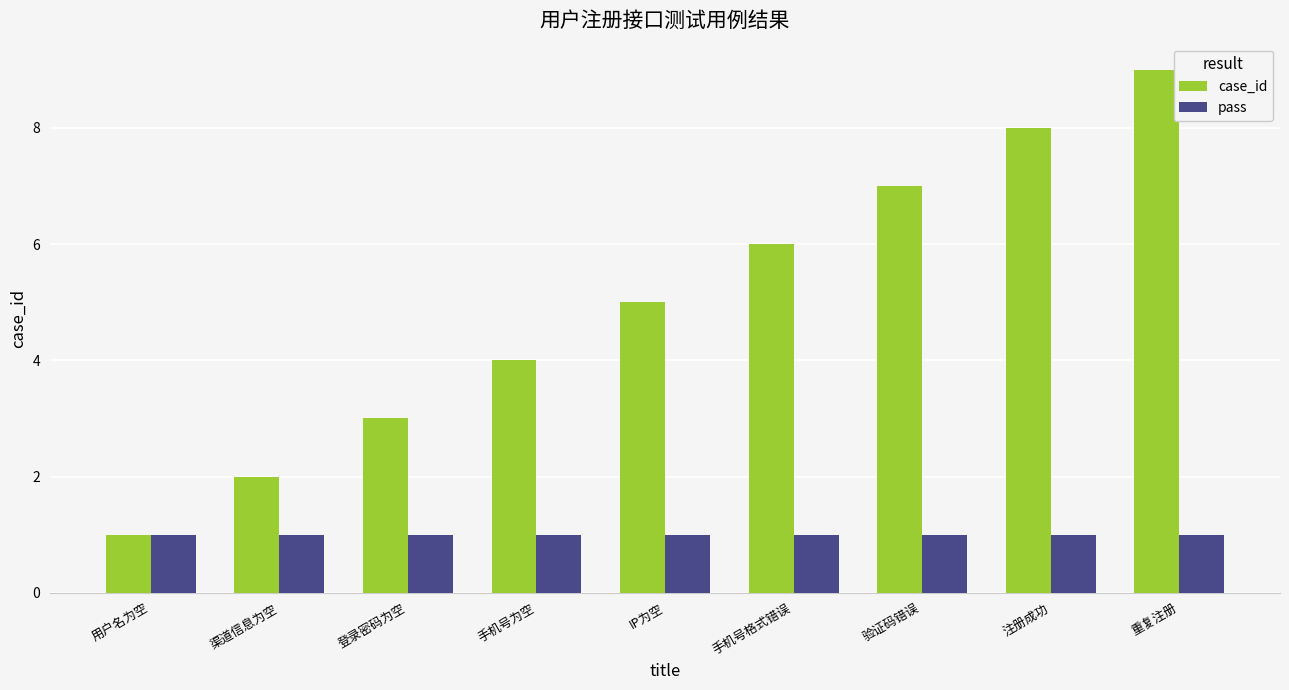

What is the label of the 3rd bar from the right?

验证码错误